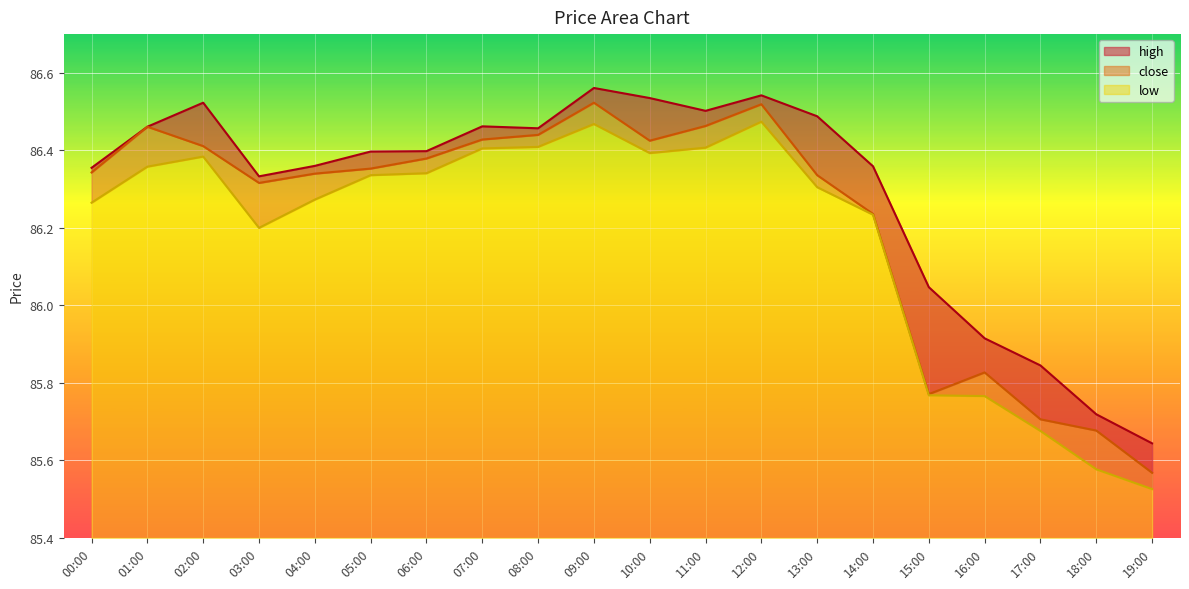

Read the high value at 02:00.

86.5